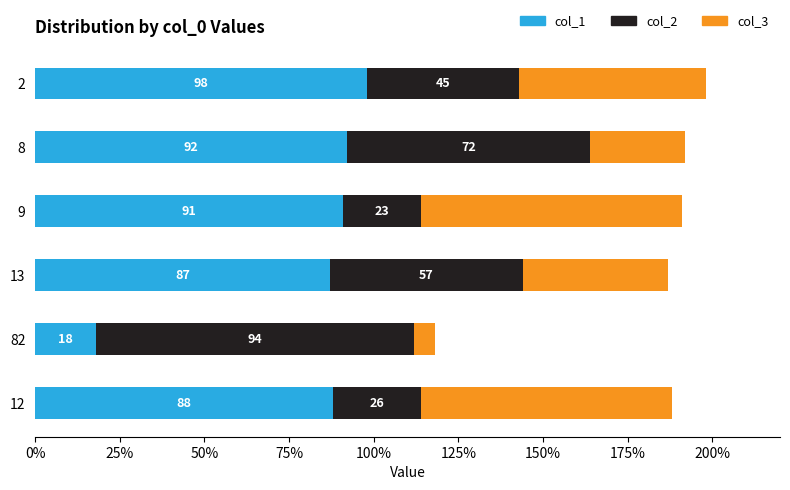

What is the total value across all series at 13?

187